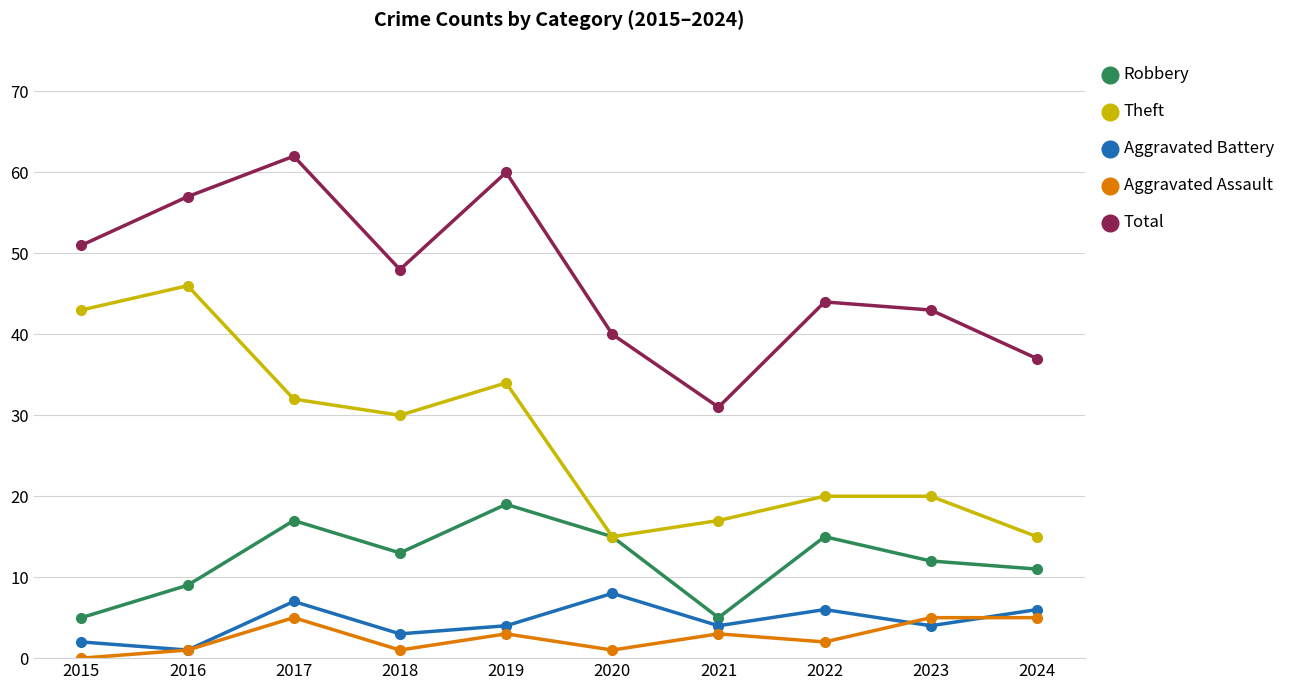

Which label corresponds to the smallest value in the chart?

2015